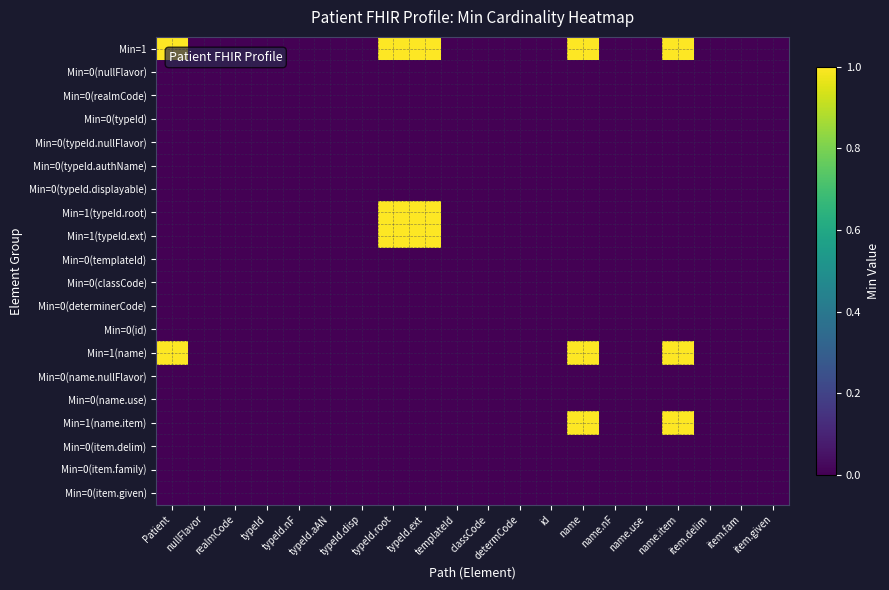

Which series has the largest range (max minus min)?

Min=1